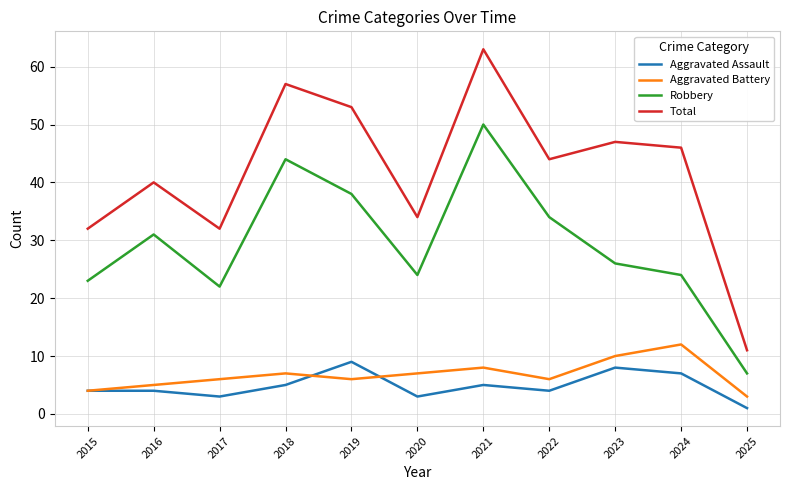

What is the spread (max minus min) of values at 2019?

47